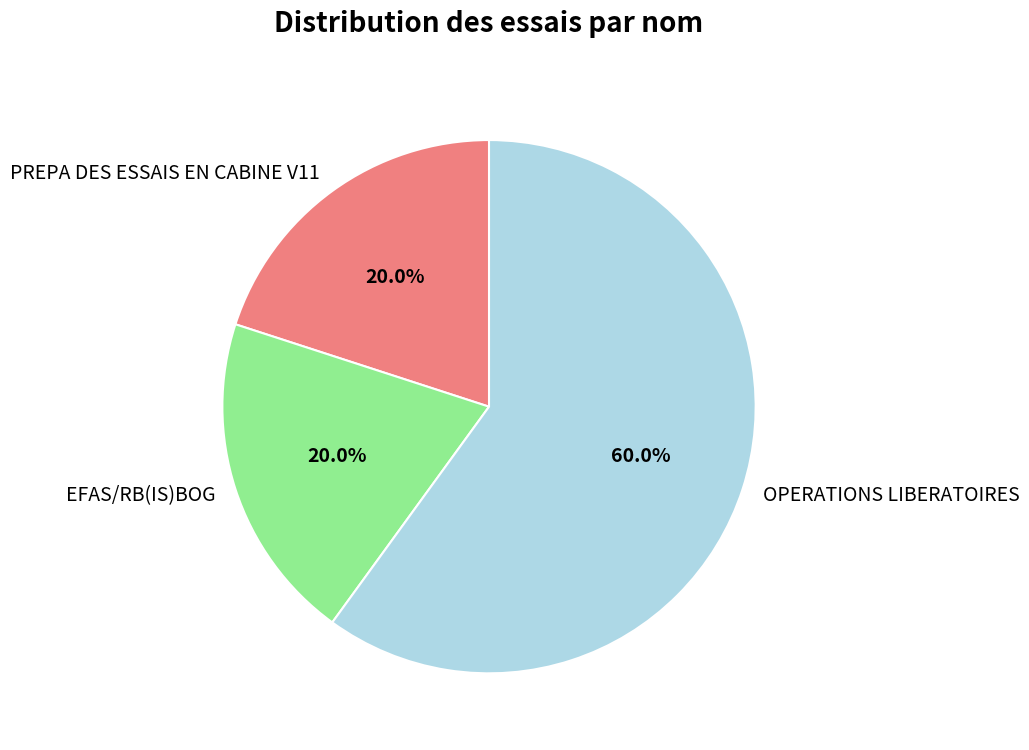

Which slice is the largest?

OPERATIONS LIBERATOIRES